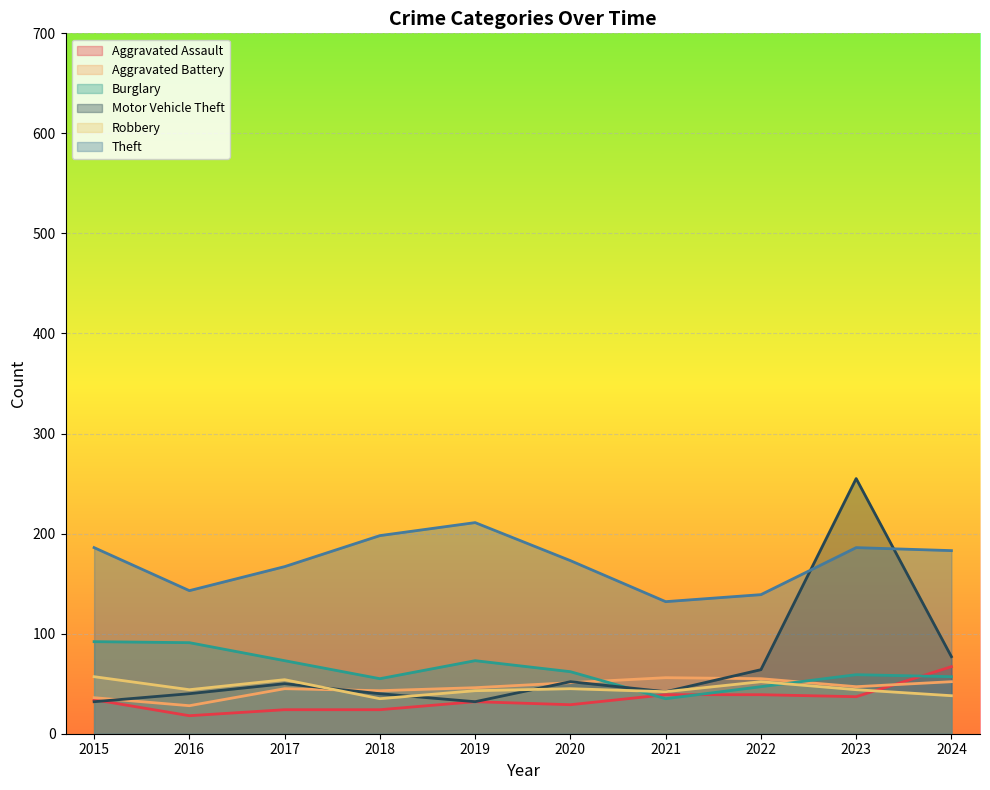

What is the total value across all series at 2024?

474